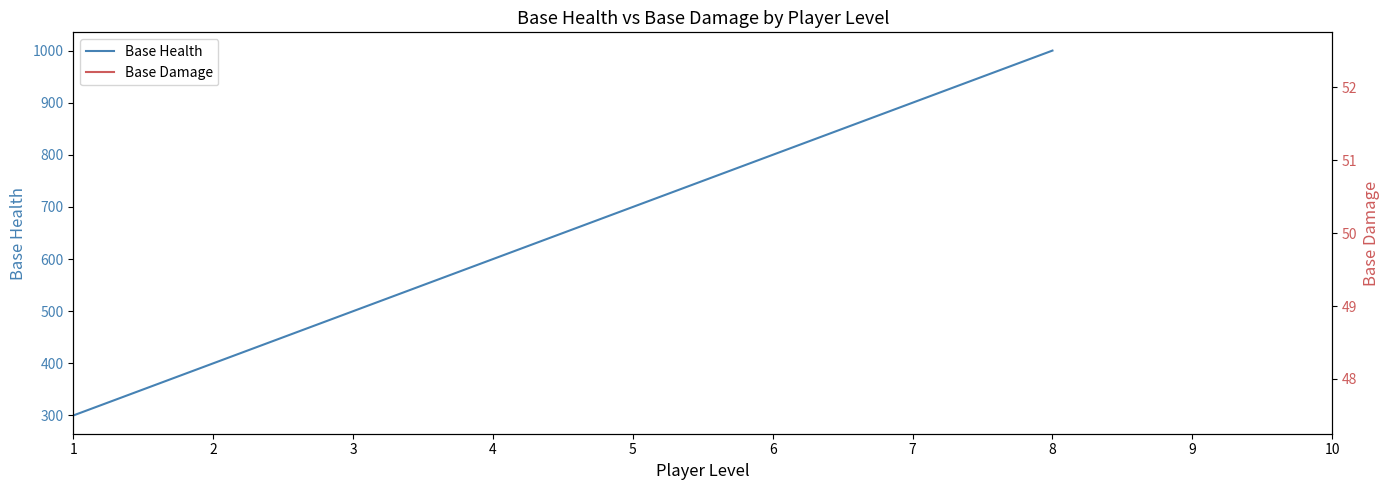

How many values are between 500 and 900?

5